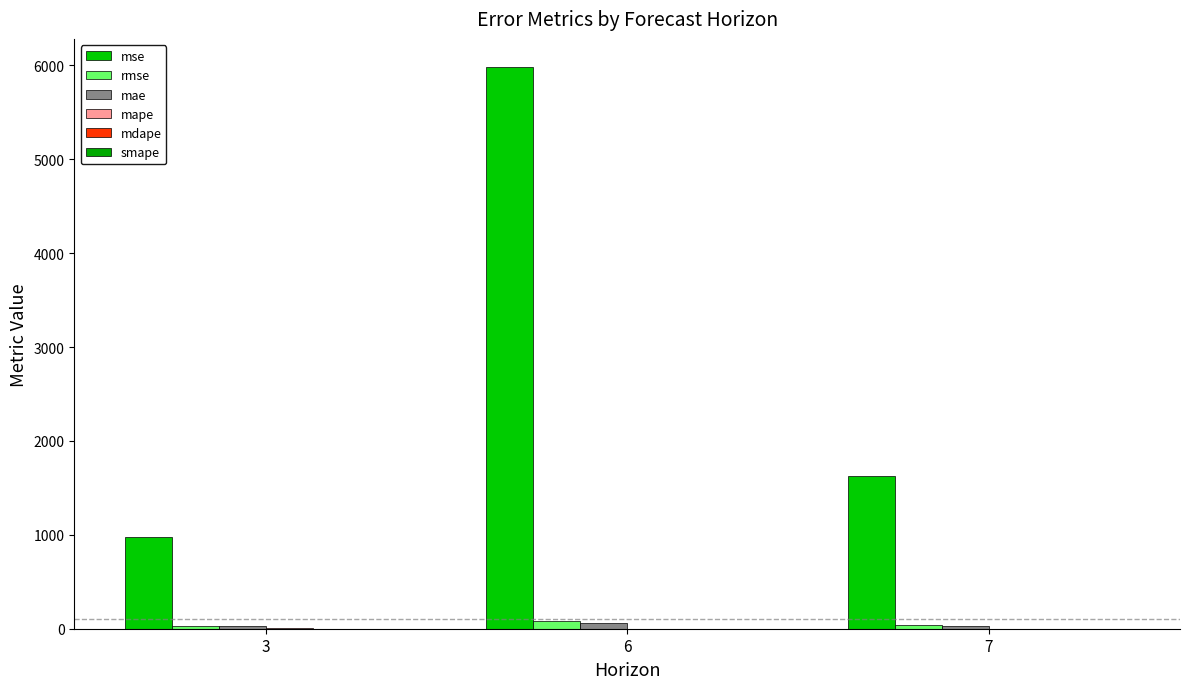

Which label corresponds to the largest value in the chart?

6